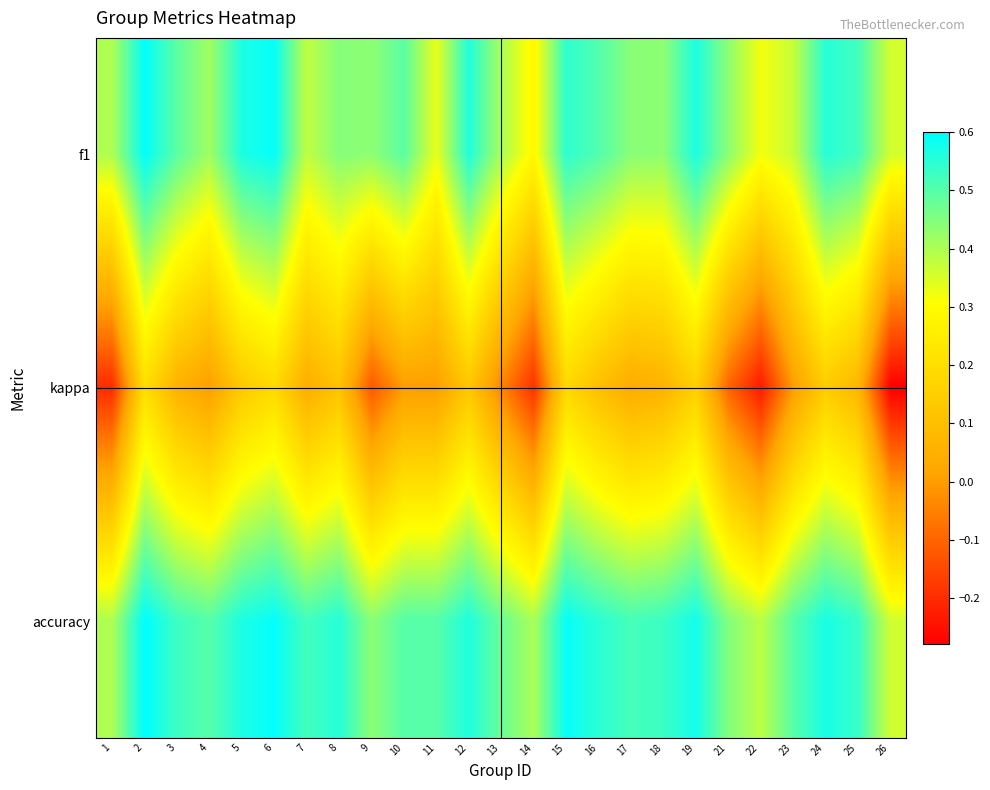

What is the total value across all series at 22?

0.5